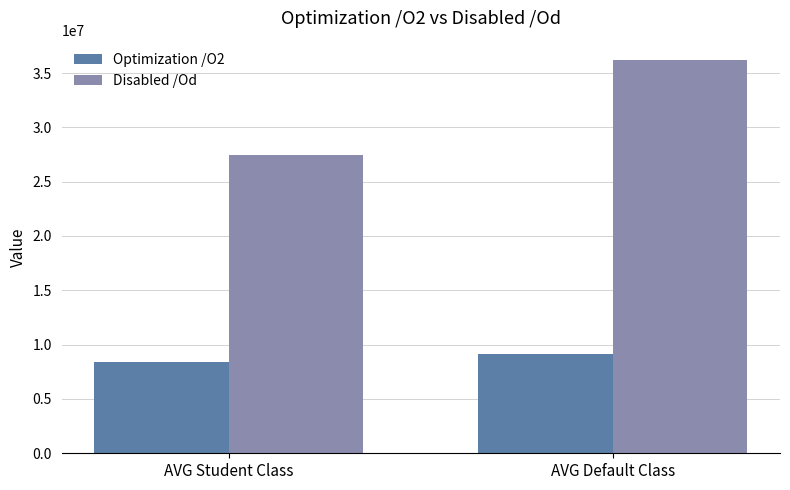

What is the sum of the Optimization /O2 values at AVG Student Class and AVG Default Class?

17590820.9